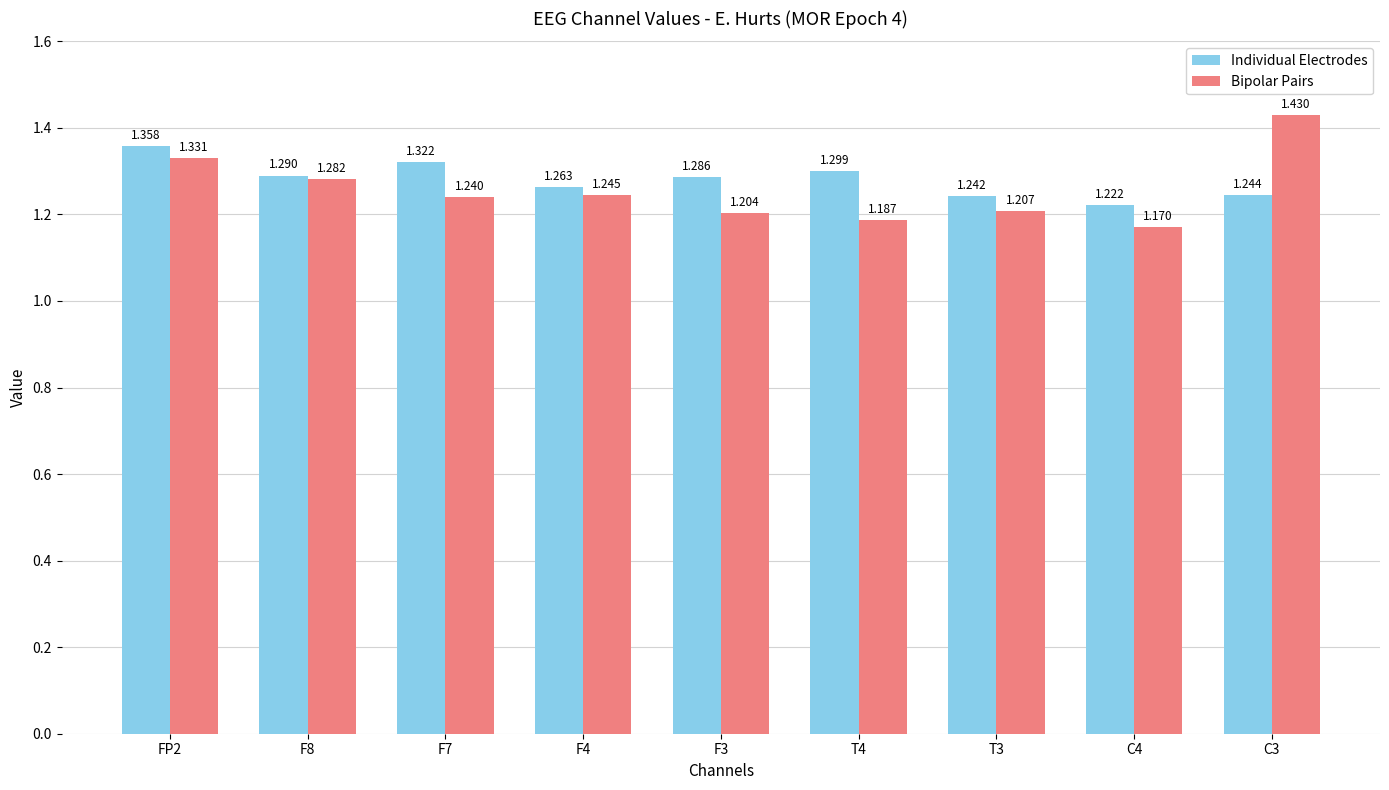

Rank the categories by Bipolar Pairs value from highest to lowest.

C3, FP2, F8, F4, F7, T3, F3, T4, C4